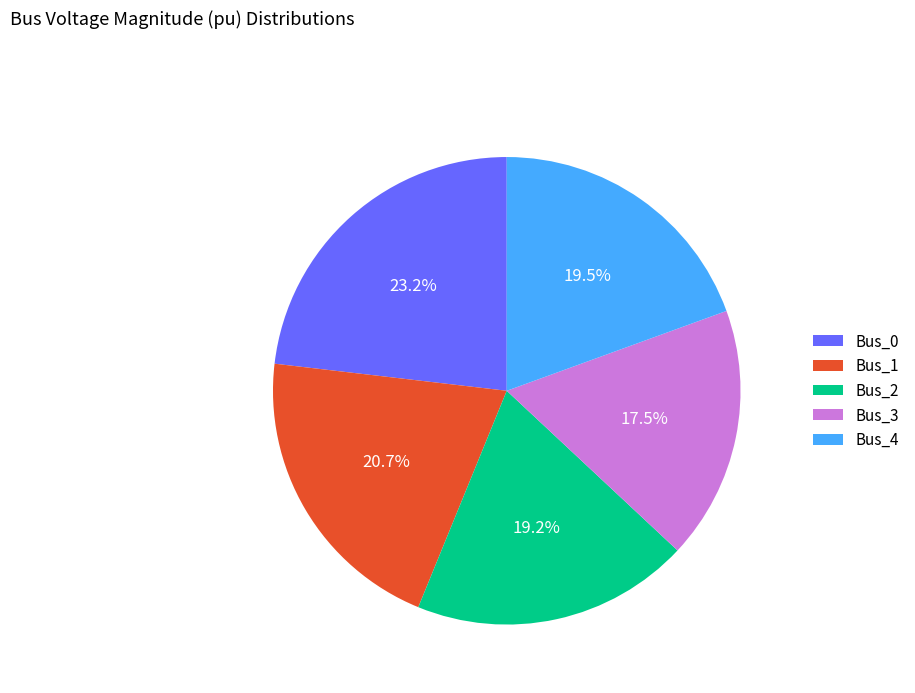

Is there a majority slice in this chart?

No